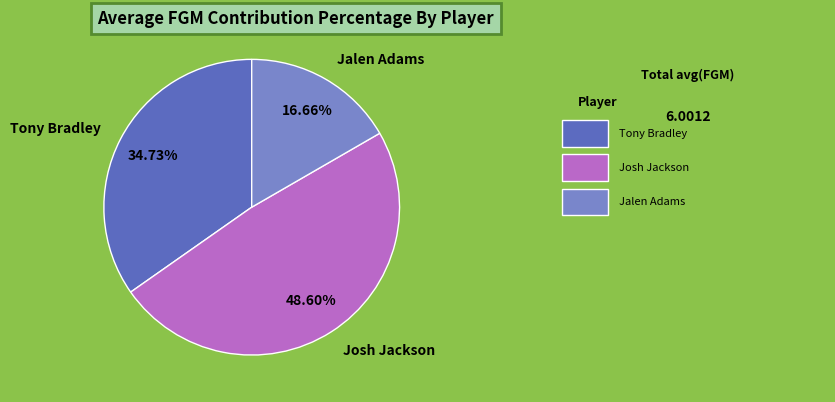

Rank the categories by value from lowest to highest.

Jalen Adams, Tony Bradley, Josh Jackson